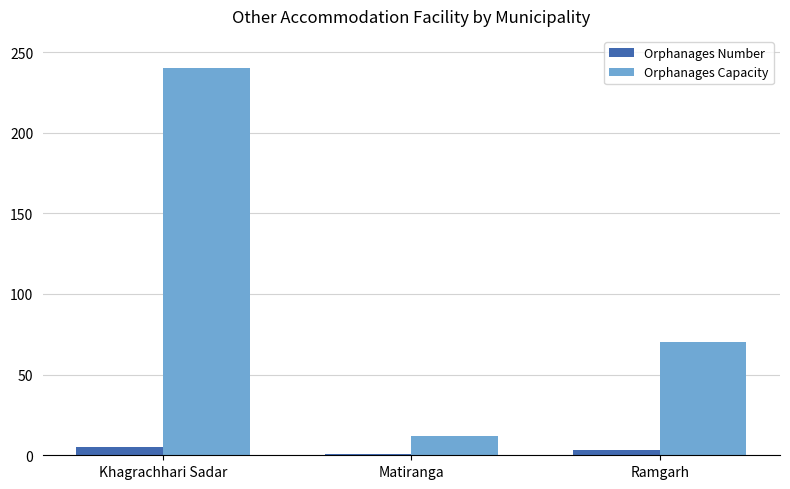

What is the minimum value shown in the chart?

1